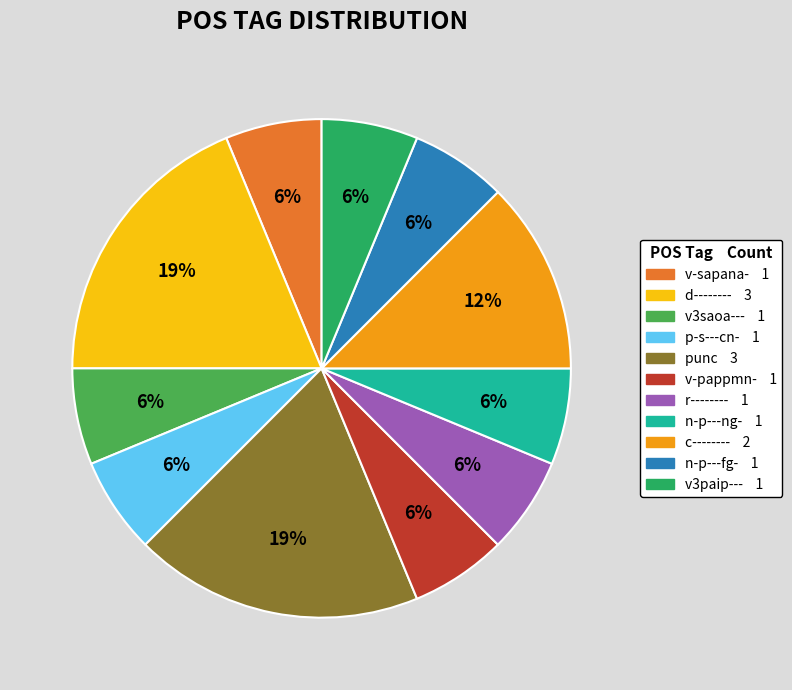

Does any single category account for the majority?

No